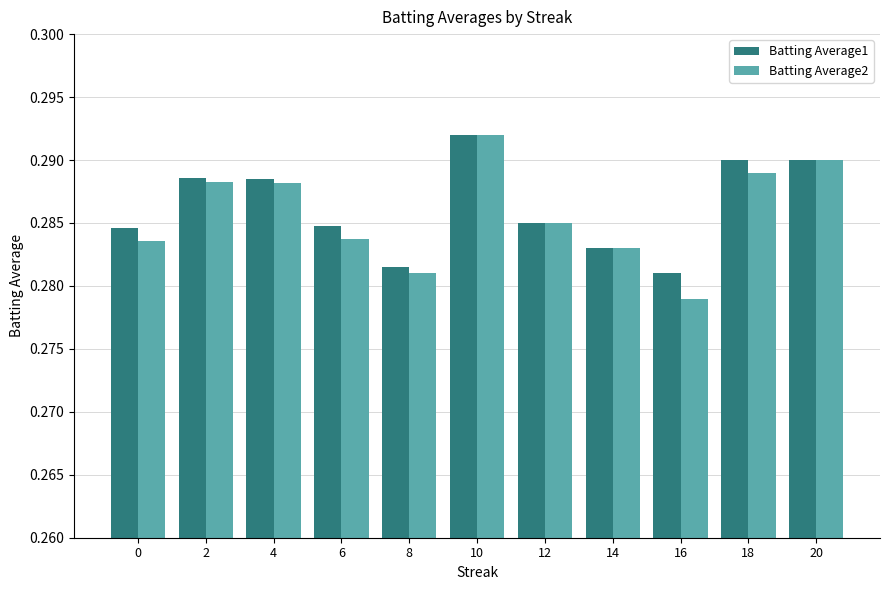

At which category does the chart reach its minimum across all series?

16